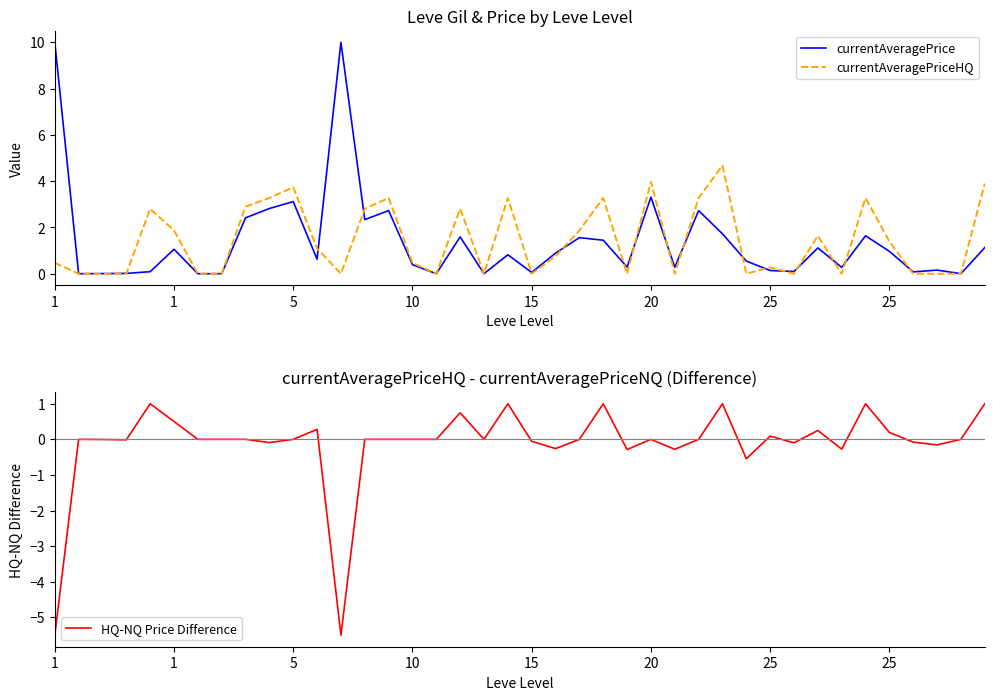

What is the difference between the maximum and minimum values in the currentAveragePrice series?

10.0